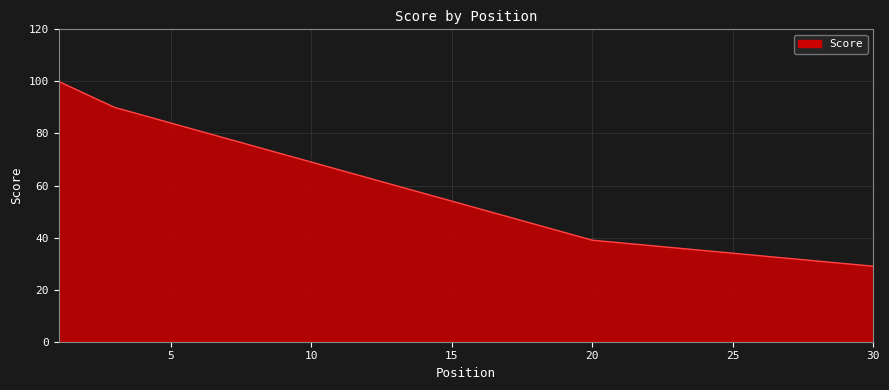

What is the difference between the maximum and minimum values?

71